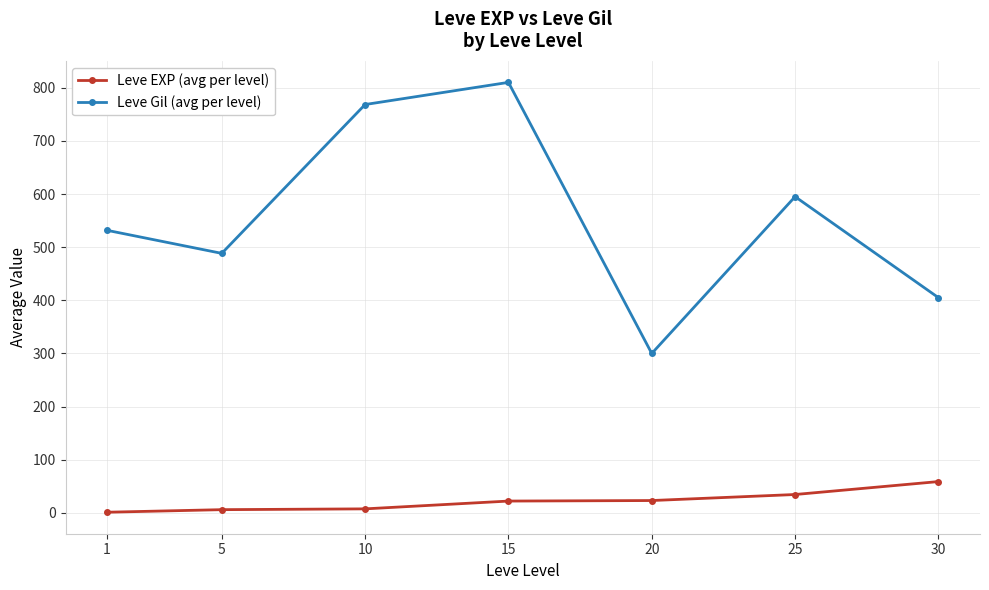

The value of Leve Gil (avg per level) at 15 is 810.0. True or false?

True